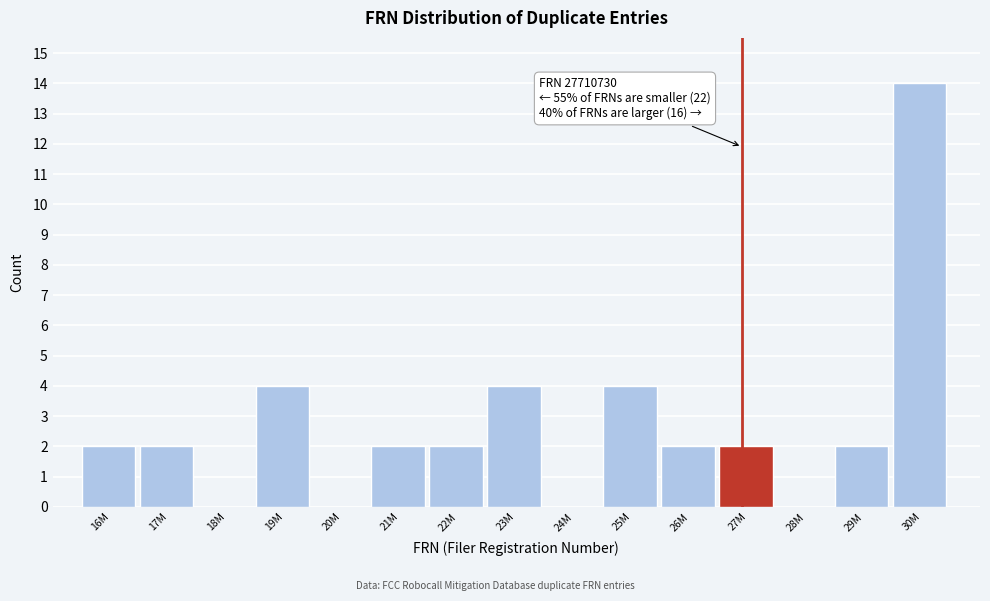

Reading left to right, transcribe all the data shown in this chart.

16M=2	17M=2	18M=0	19M=4	20M=0	21M=2	22M=2	23M=4	24M=0	25M=4	26M=2	27M=2	28M=0	29M=2	30M=14